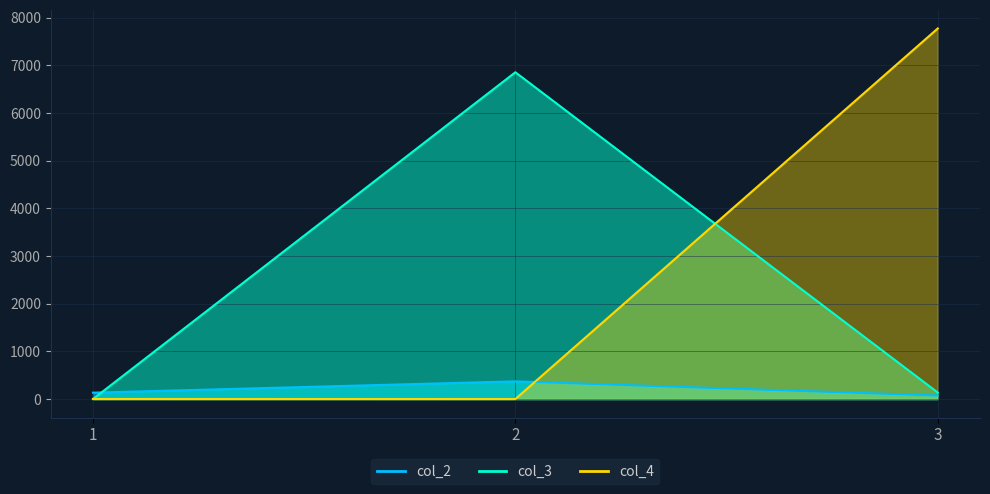

What is the spread (max minus min) of values at 2?

6855.6